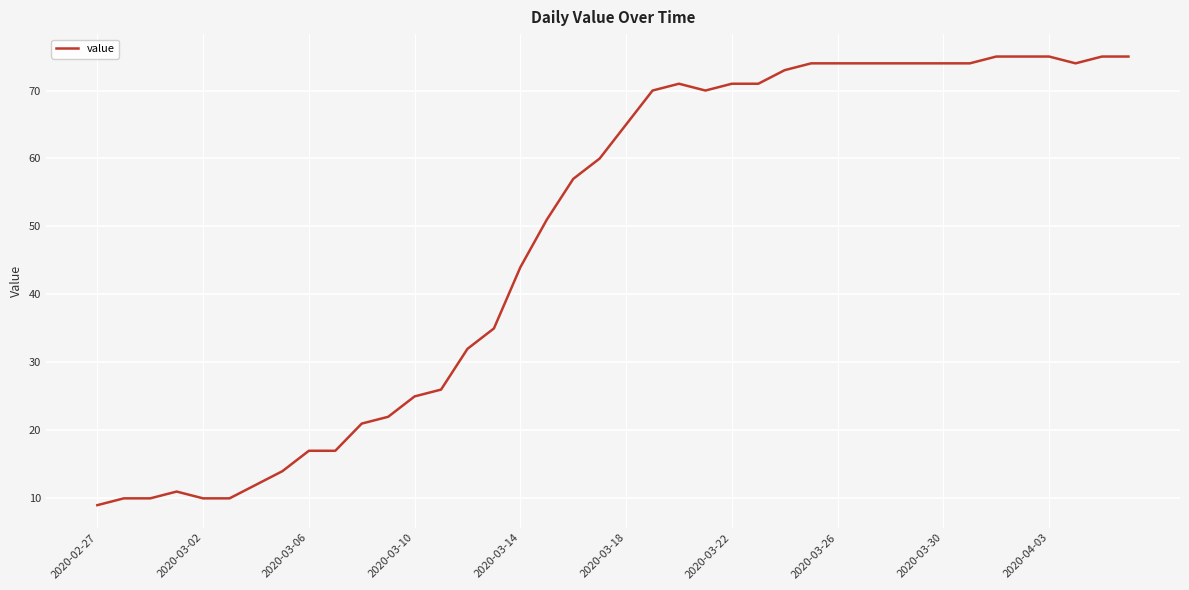

What is the smallest value displayed?

9